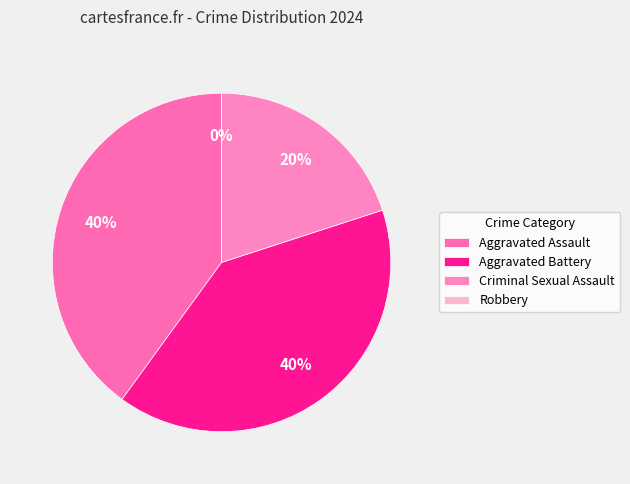

Rank the categories by value from highest to lowest.

Aggravated Assault, Aggravated Battery, Criminal Sexual Assault, Robbery